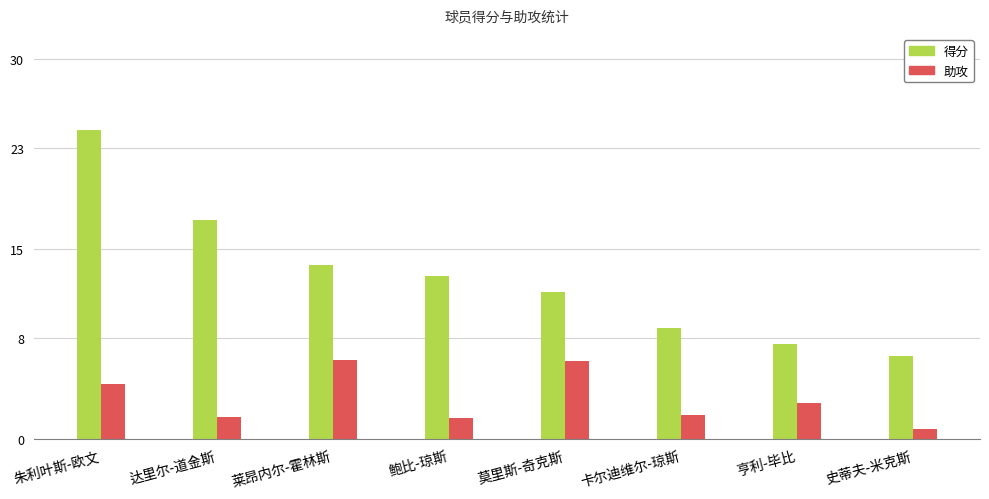

How many bars are there in total?

16